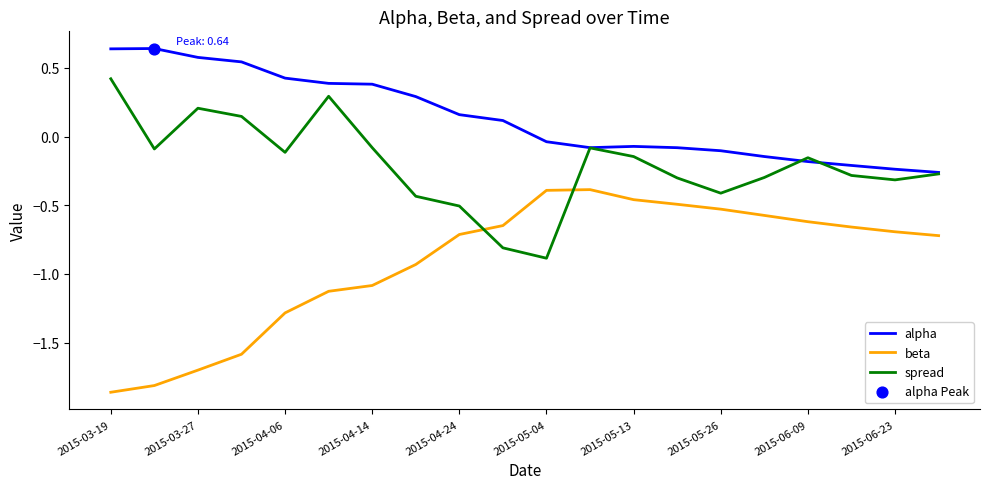

Rank the series by their maximum value, from highest to lowest.

alpha, spread, beta